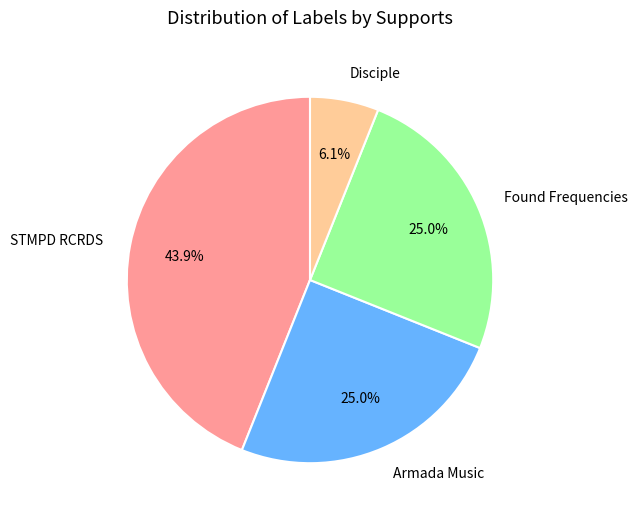

Is it true that Armada Music is 35% of the pie?

False